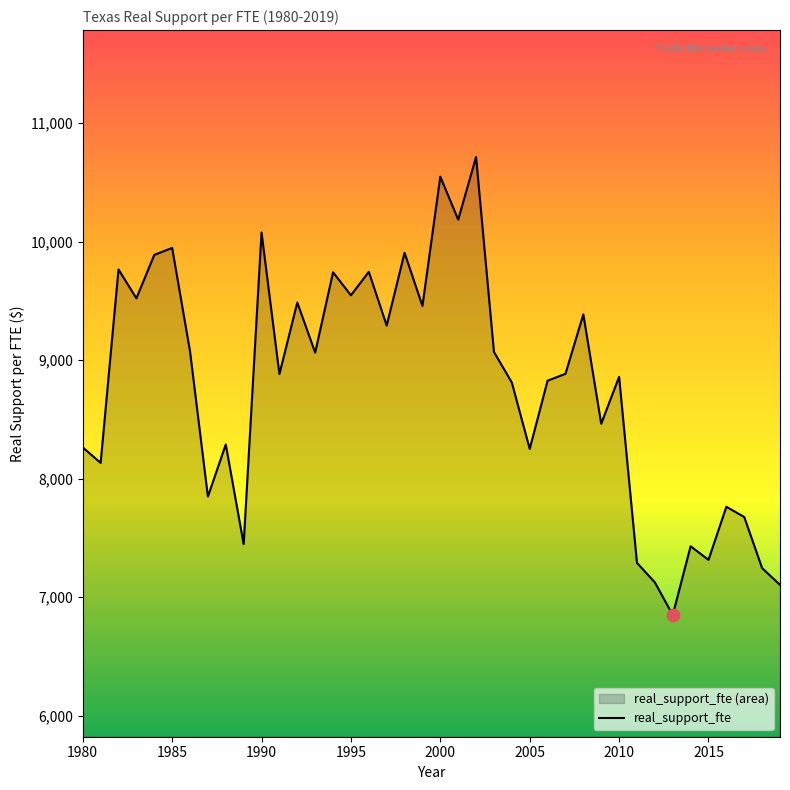

Approximately how many times larger is the value at 1985 compared to 2017?

1.3